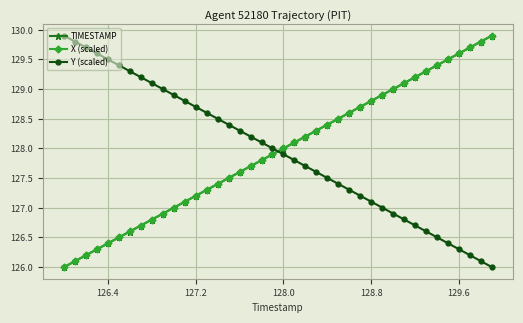

What is the minimum value for Y (scaled)?

126.0